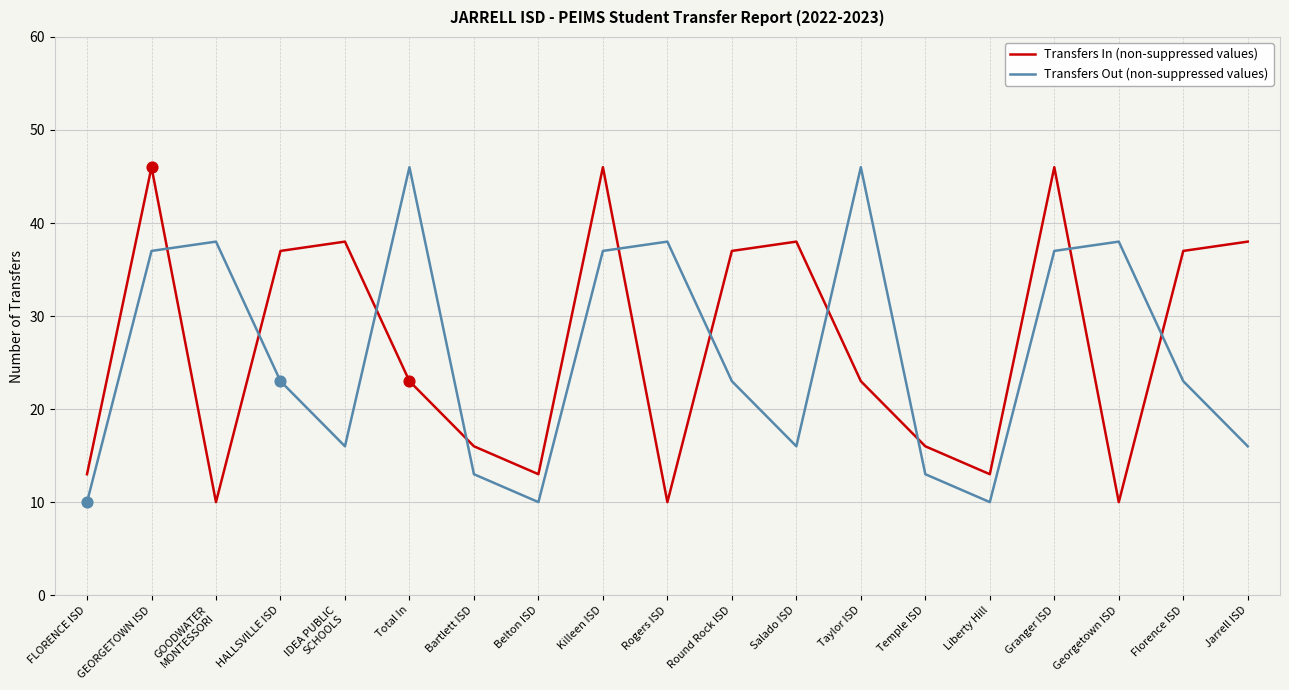

At how many categories does at least one series exceed 28?

14